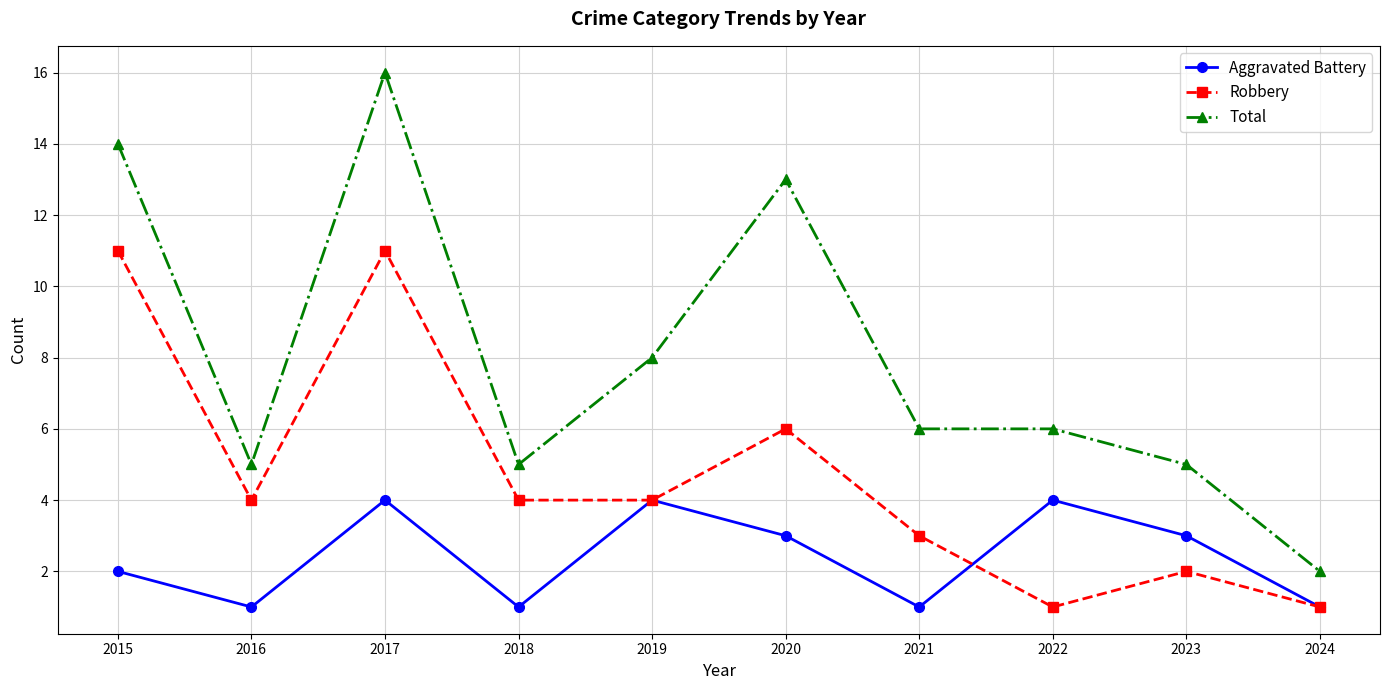

At which category does Robbery reach its first local peak?

2017